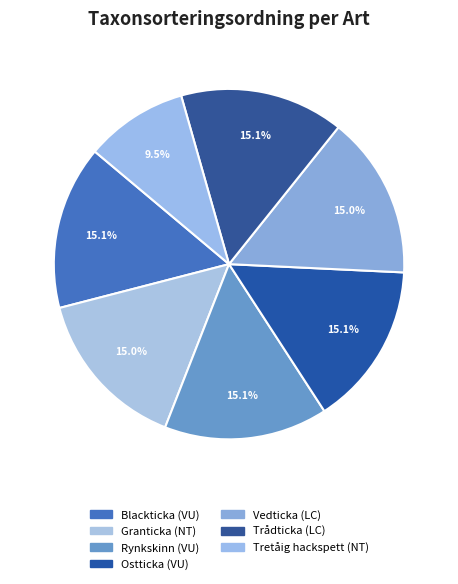

Between Granticka and Tretåig hackspett, which is larger?

Granticka